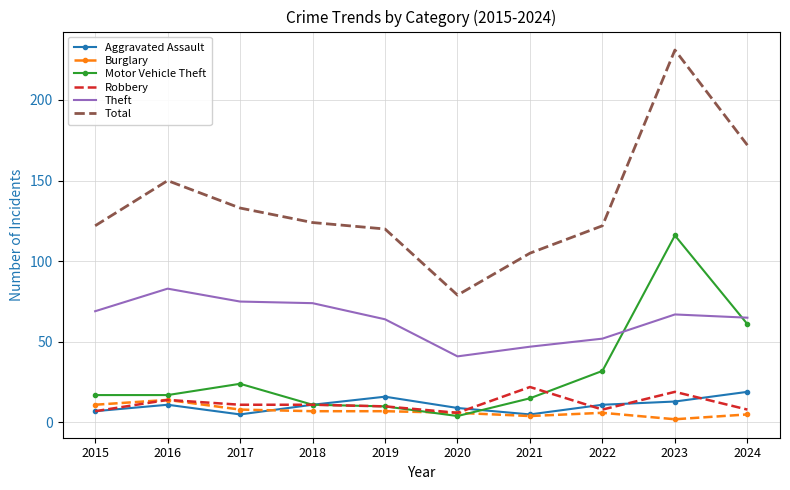

At which label is Motor Vehicle Theft closest to 60?

2024